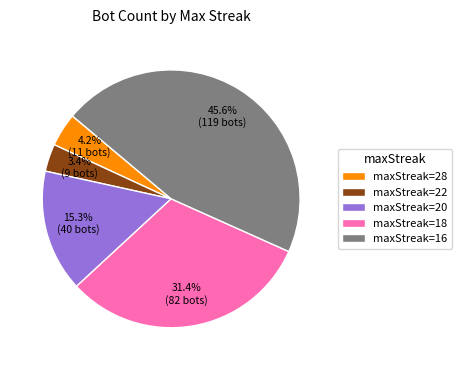

Is there any slice that represents more than half of the pie?

No